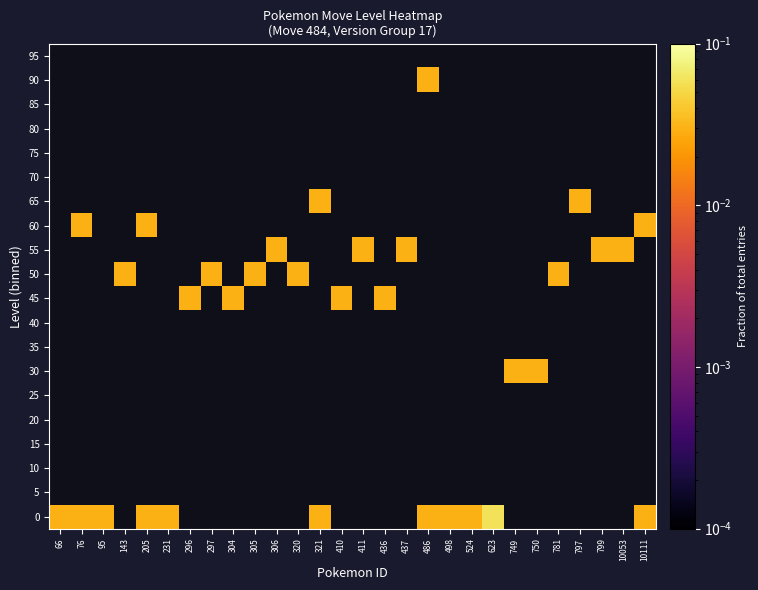

Count the number of categories in the chart.

28